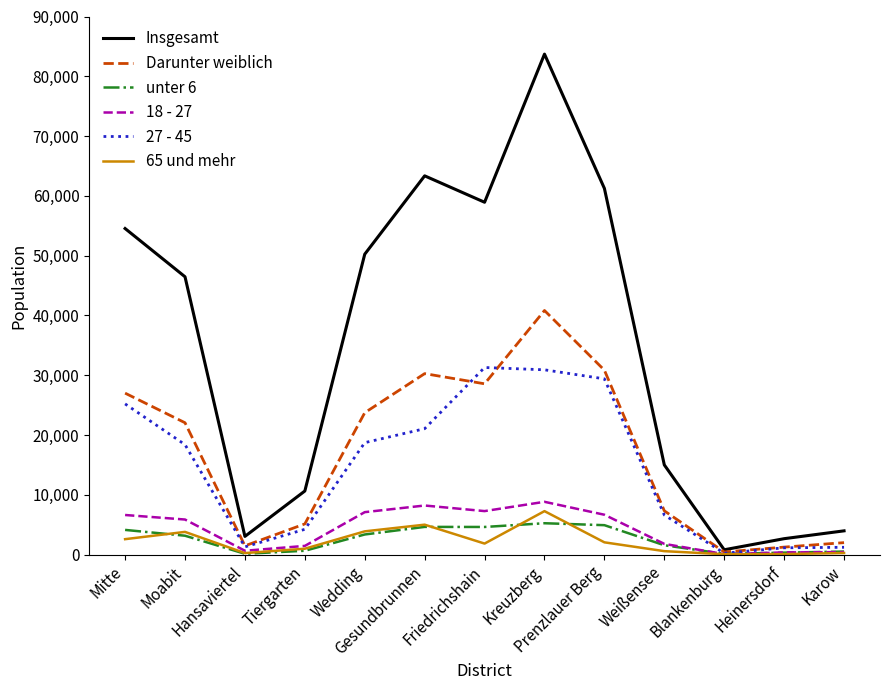

What value does the 65 und mehr series have at Kreuzberg, to the nearest 10?

7260